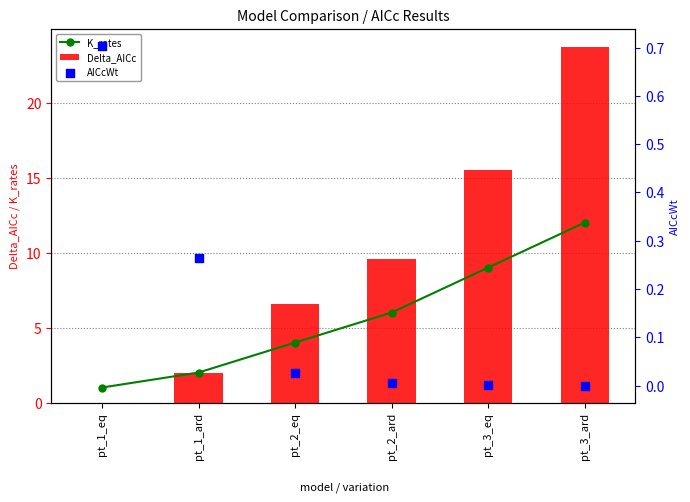

Is the value of K_rates at pt_3_eq greater than the value of Delta_AICc at pt_2_ard?

No